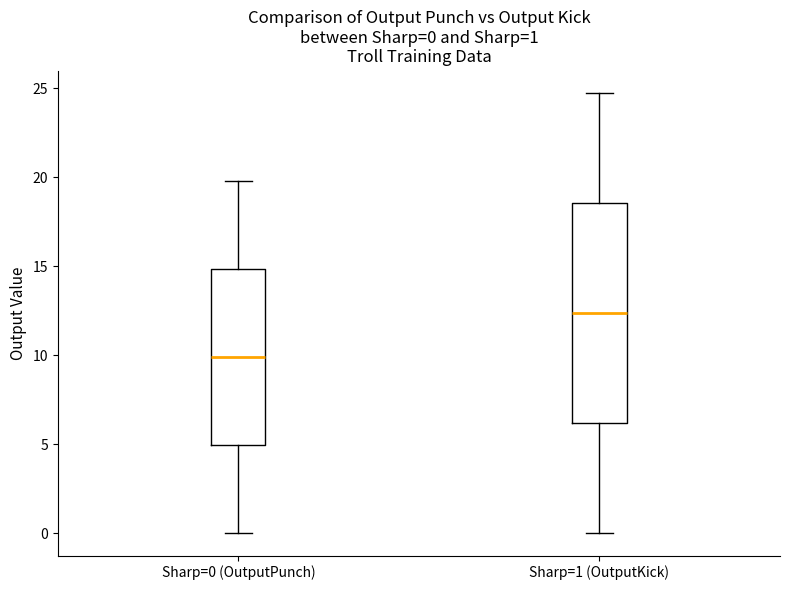

Comparing the boxes themselves (not the whiskers), which one is the tallest?

Sharp=1 (OutputKick)